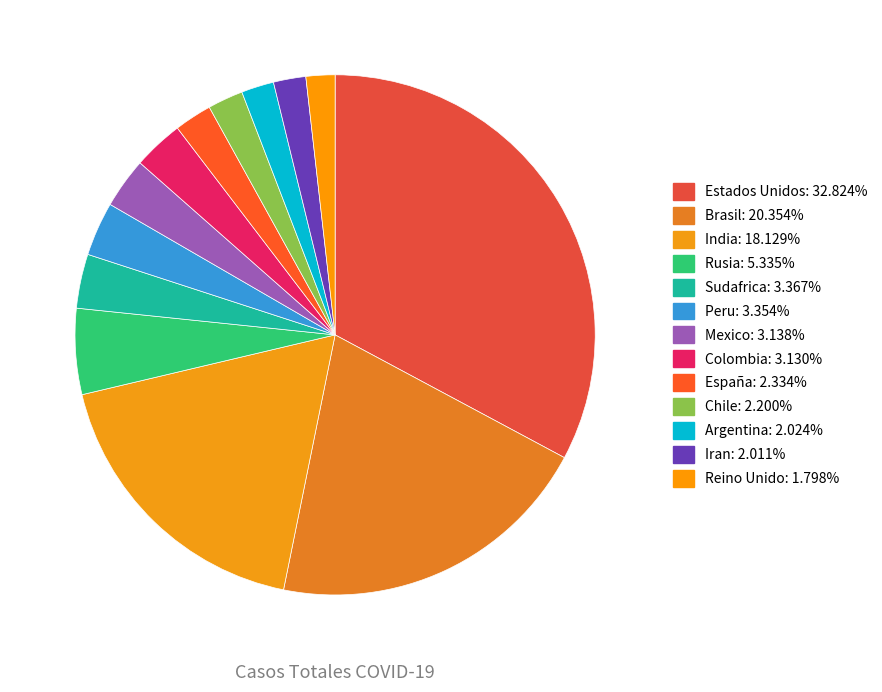

Is it true that Sudafrica is 3% of the pie?

True